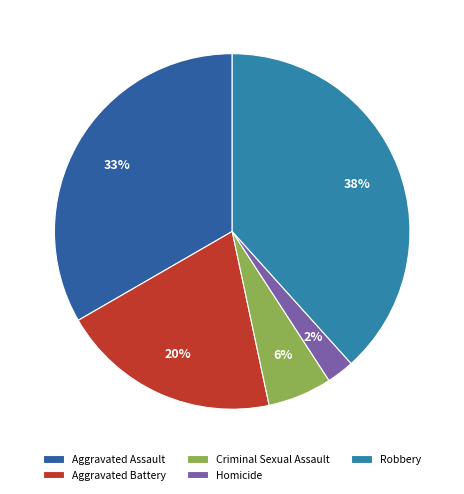

The Aggravated Assault slice represents 46% of the pie. True or false?

False